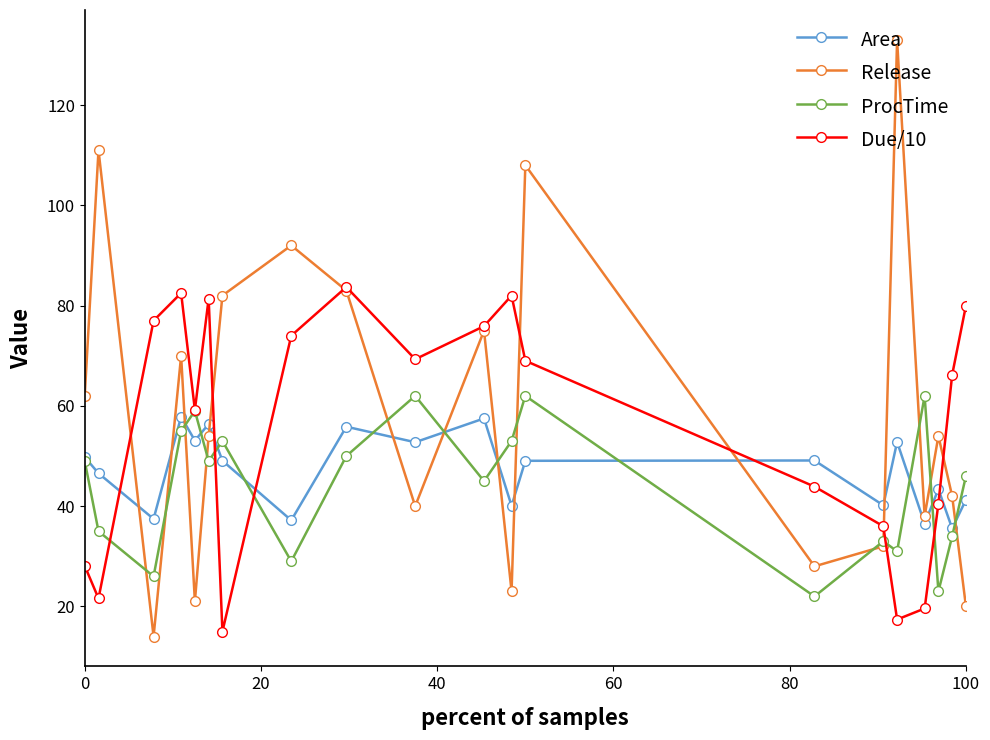

What is the maximum value for Area?

57.9